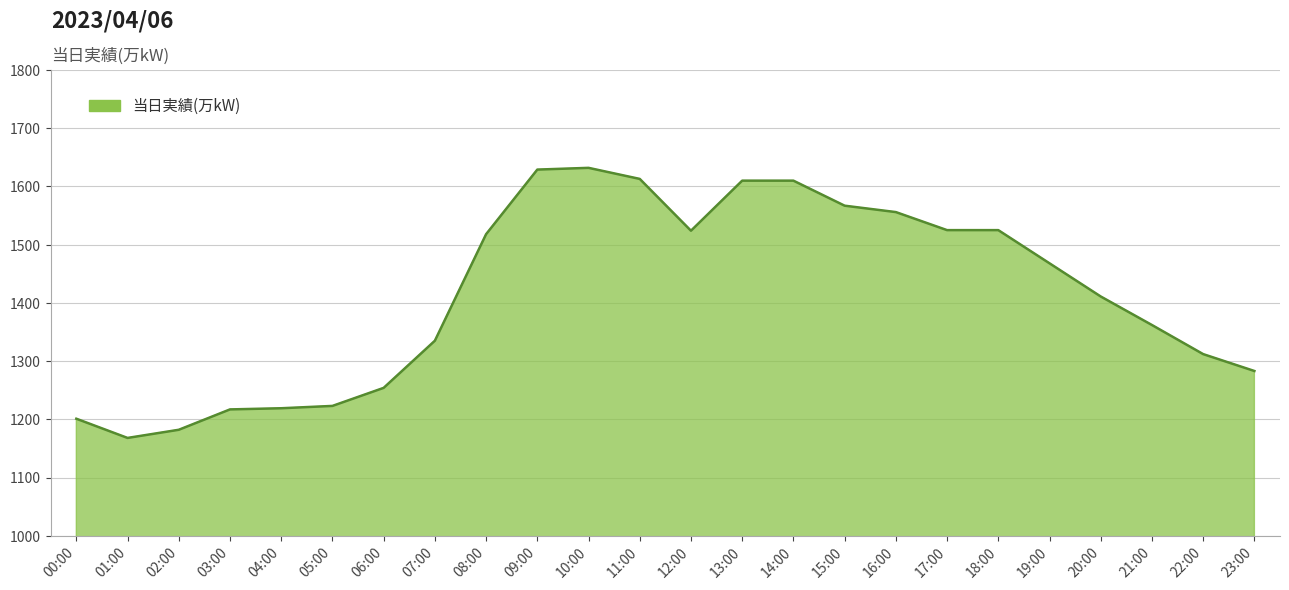

What is the approximate value at 02:00, to the nearest 10?

1180